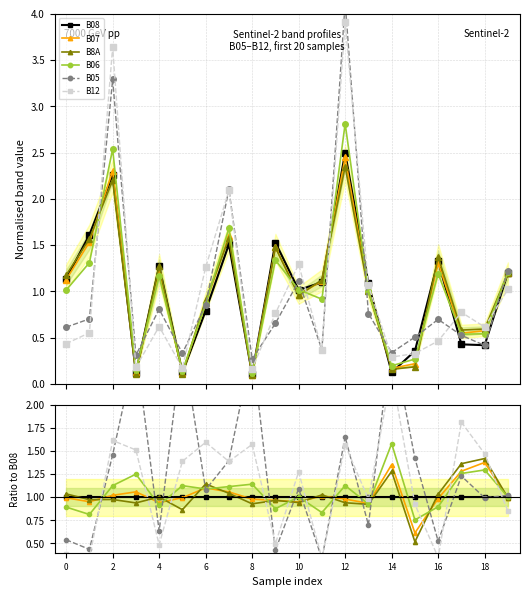

Is it true that B06 equals 0.5 at 12?

False